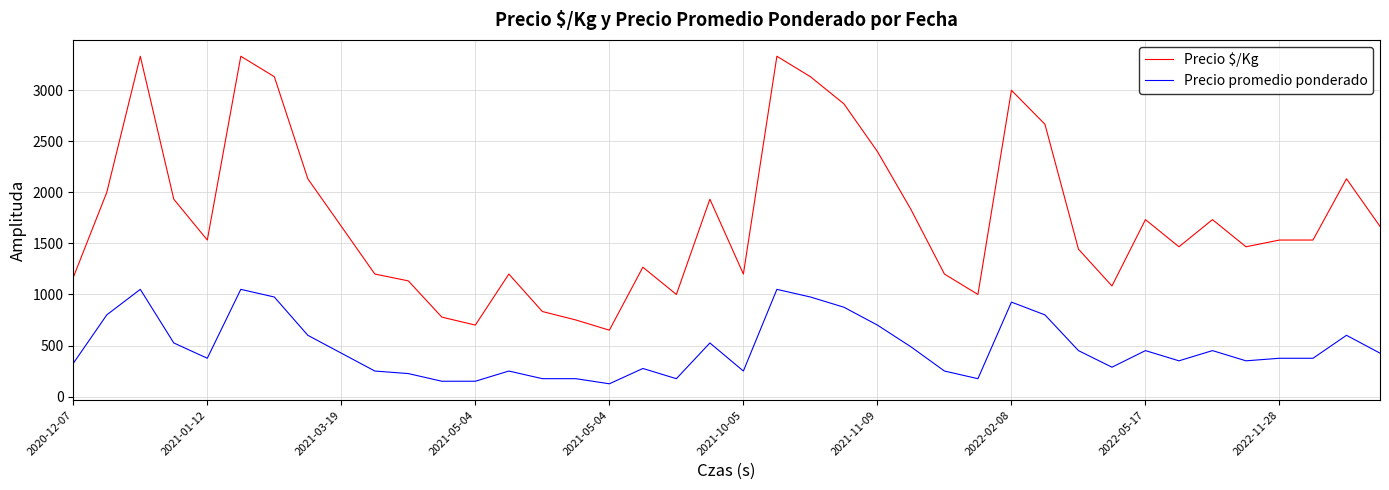

What is the difference between the maximum and minimum values in the Precio promedio ponderado series?

925.0